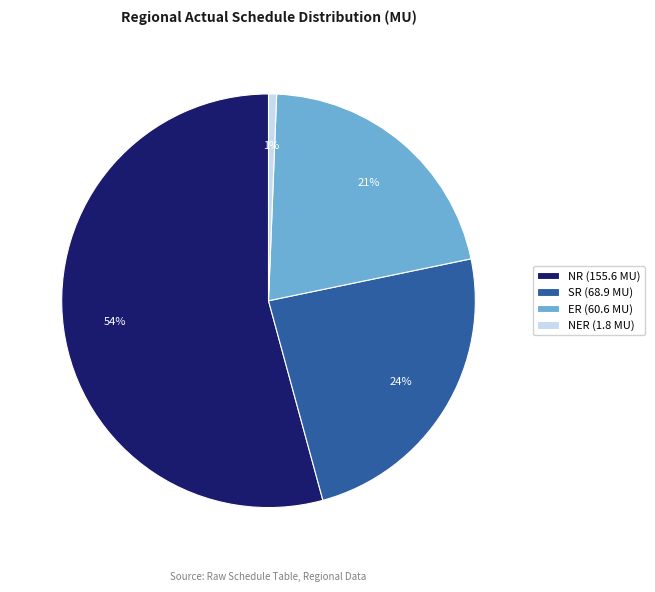

How many segments does this pie chart have?

4